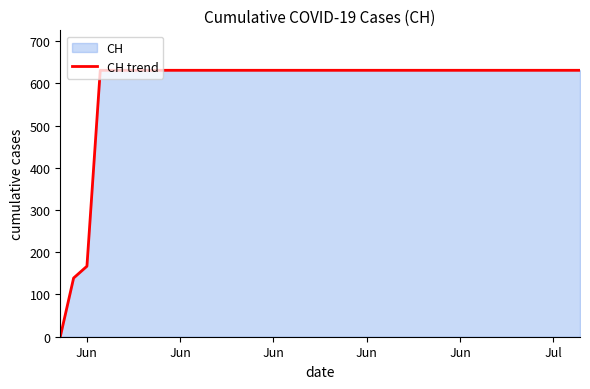

How many lines are shown in the chart?

1